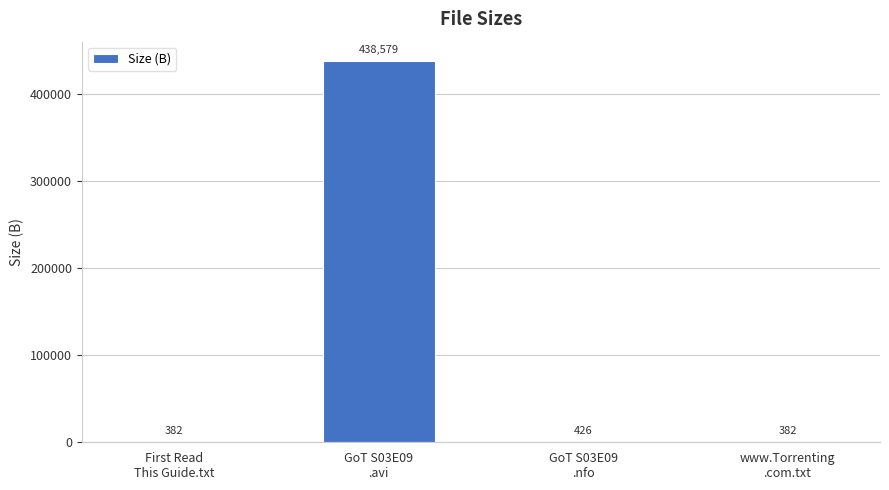

The chart shows a value of 165435.4 at GoT S03E09
.avi. True or false?

False